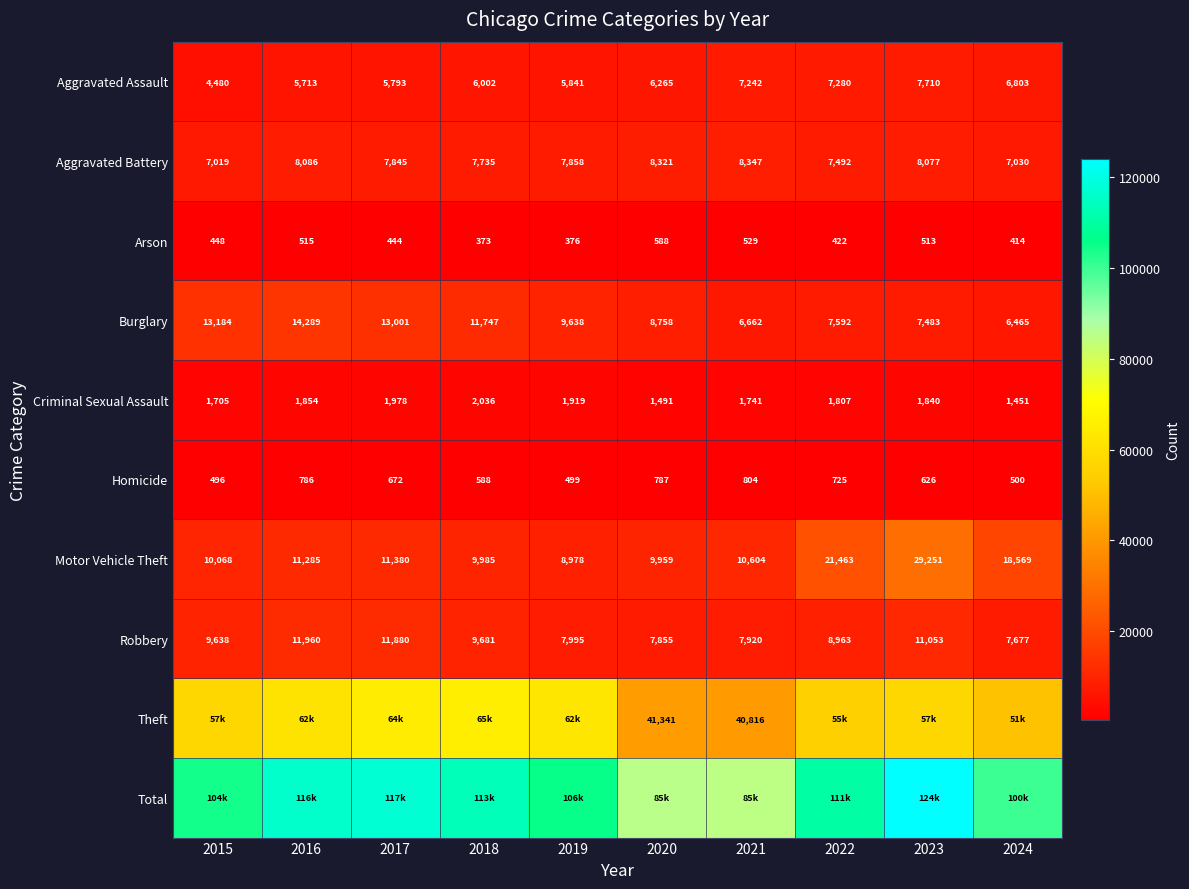

Is it true that Robbery equals 12712 at 2020?

False